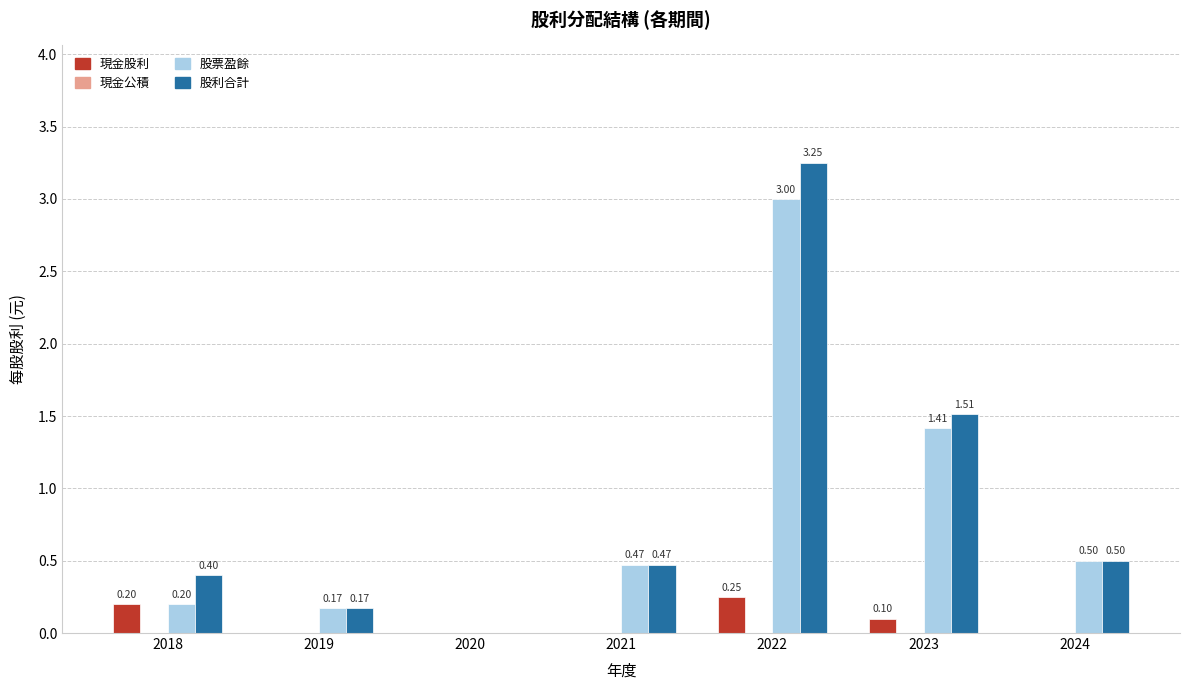

Between 2018 and 2023, which series saw the biggest shift?

股票盈餘